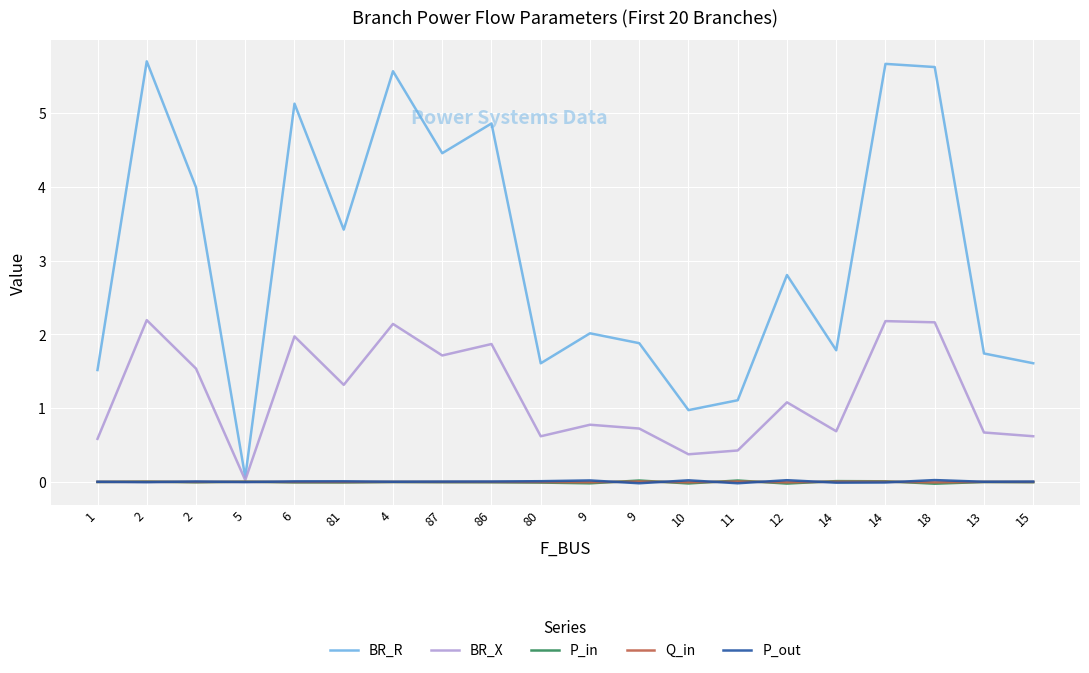

Reading left to right, extract all data points from this chart.

BR_R: 1=1.5	2=5.7	2=4.0	5=0.1	6=5.1	81=3.4	4=5.6	87=4.5	86=4.9	80=1.6	9=2.0	9=1.9	10=1.0	11=1.1	12=2.8	14=1.8	14=5.7	18=5.6	13=1.7	15=1.6
BR_X: 1=0.6	2=2.2	2=1.5	5=0.0	6=2.0	81=1.3	4=2.1	87=1.7	86=1.9	80=0.6	9=0.8	9=0.7	10=0.4	11=0.4	12=1.1	14=0.7	14=2.2	18=2.2	13=0.7	15=0.6
P_in: 1=-0.0	2=0.0	2=-0.0	5=0.0	6=-0.0	81=-0.0	4=-0.0	87=-0.0	86=-0.0	80=-0.0	9=-0.0	9=0.0	10=-0.0	11=0.0	12=-0.0	14=0.0	14=0.0	18=-0.0	13=-0.0	15=-0.0
Q_in: 1=-0.0	2=0.0	2=-0.0	5=0.0	6=-0.0	81=-0.0	4=-0.0	87=-0.0	86=-0.0	80=-0.0	9=-0.0	9=0.0	10=-0.0	11=0.0	12=-0.0	14=0.0	14=0.0	18=-0.0	13=-0.0	15=-0.0
P_out: 1=0.0	2=-0.0	2=0.0	5=-0.0	6=0.0	81=0.0	4=0.0	87=0.0	86=0.0	80=0.0	9=0.0	9=-0.0	10=0.0	11=-0.0	12=0.0	14=-0.0	14=-0.0	18=0.0	13=0.0	15=0.0